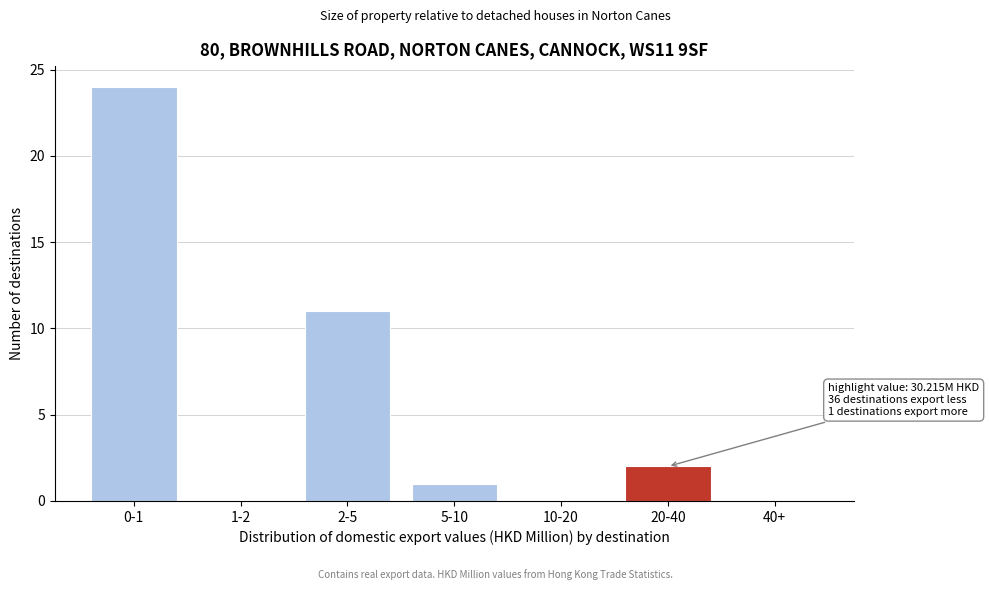

Reading left to right, extract all data points from this chart.

0-1=24	1-2=0	2-5=11	5-10=1	10-20=0	20-40=2	40+=0